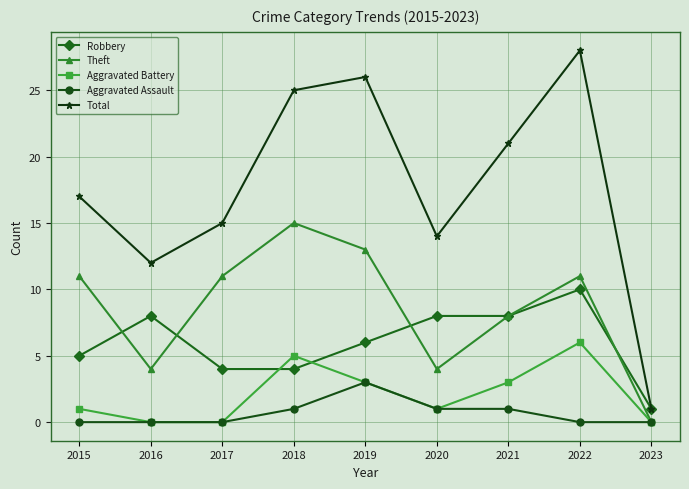

What is the total value across all series at 2022?

55